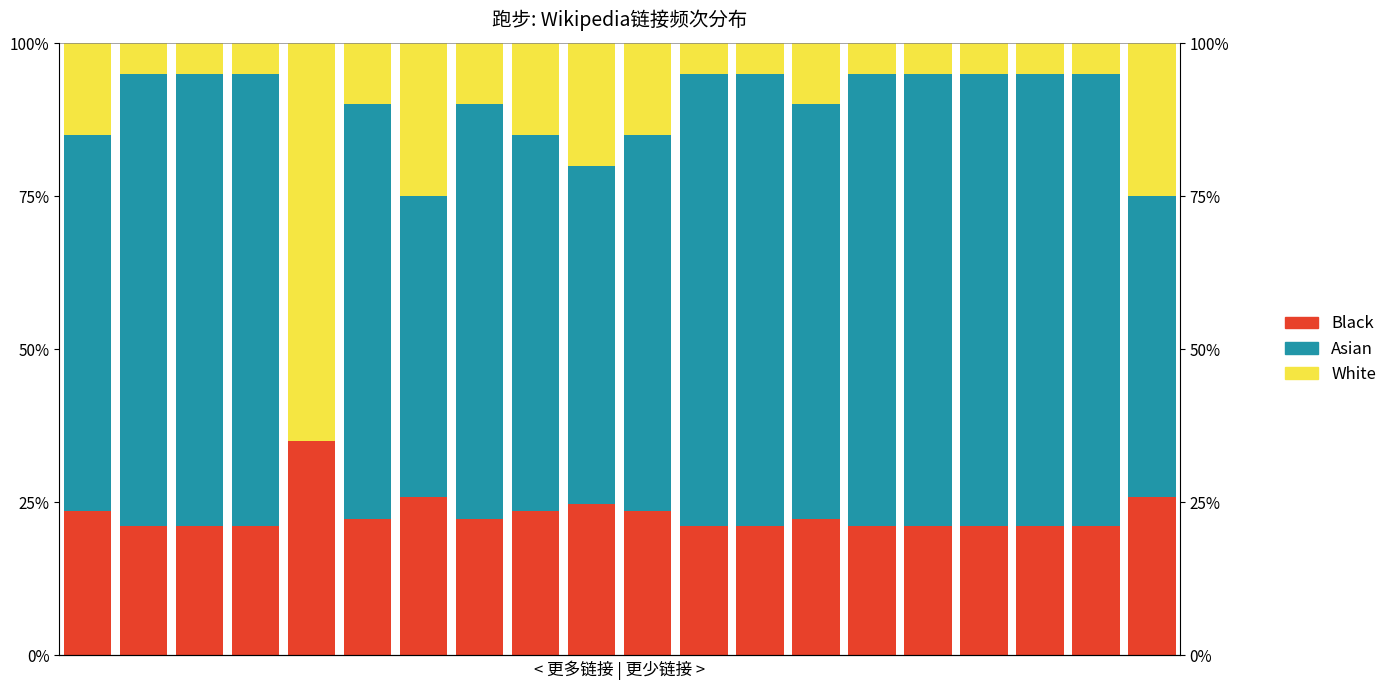

What is the average value of the Black series?

23.0